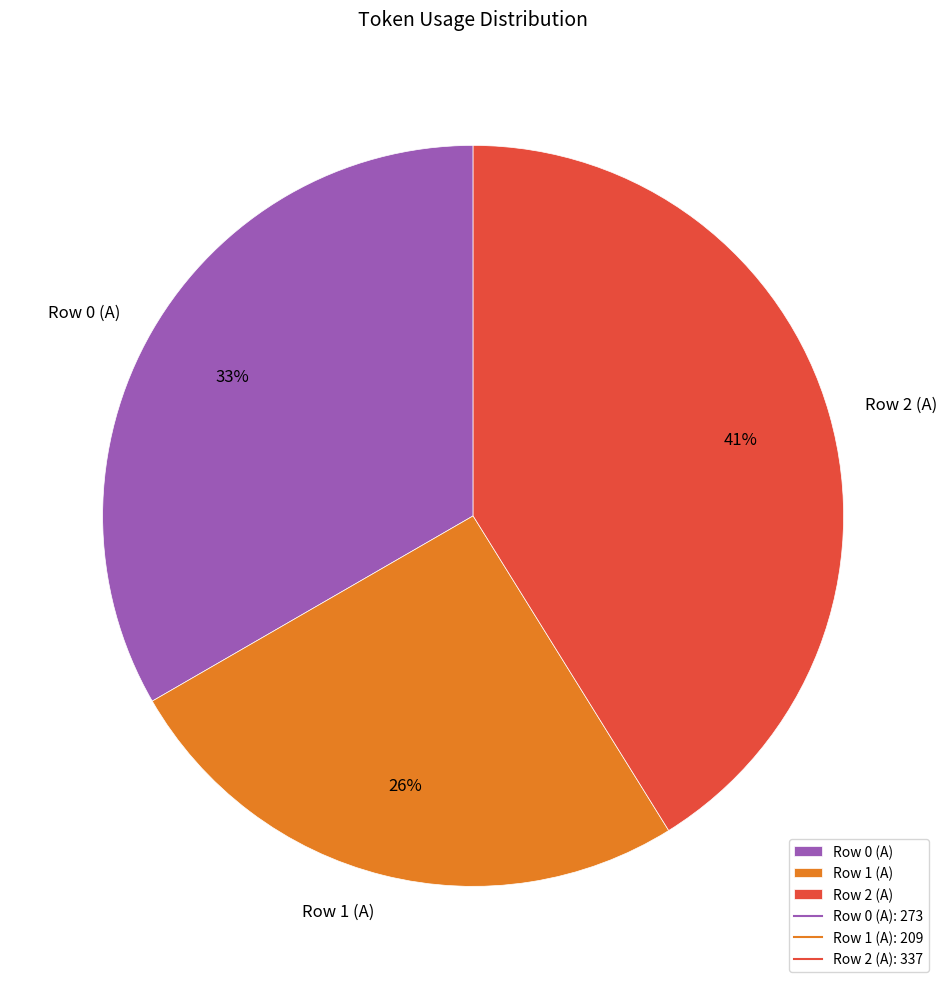

Combined, do Row 1 (A) and Row 0 (A) account for over 50%?

Yes